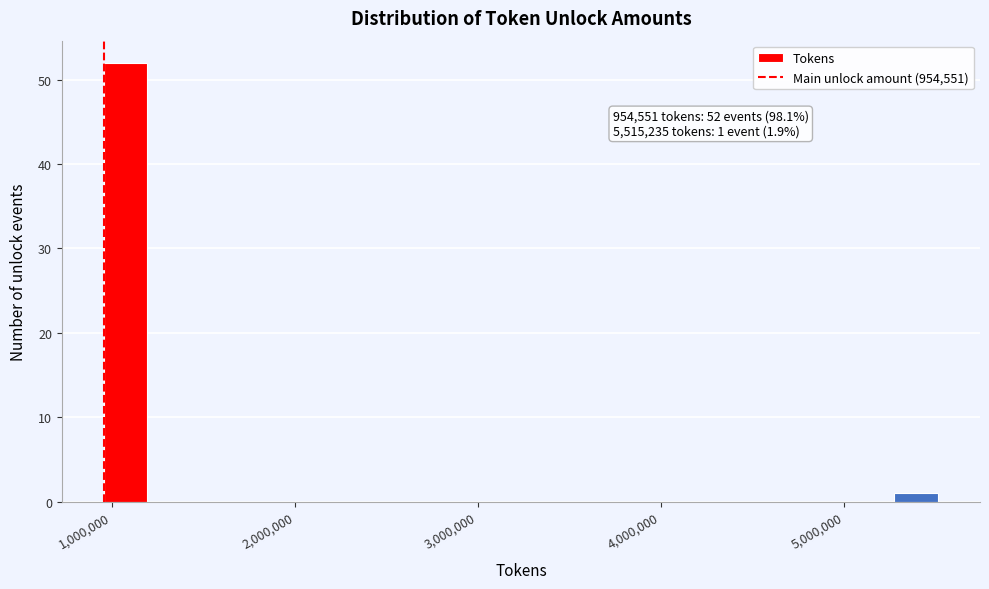

Around what value on the x-axis is the tallest bar? Give the approximate position of its centre, as read against the axis.

1100000